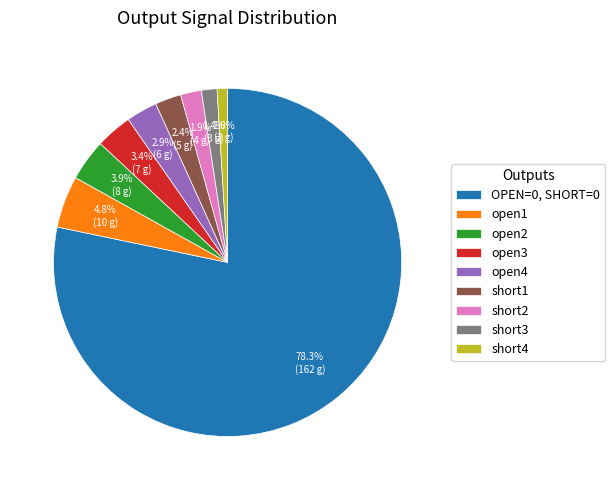

Does OPEN=0, SHORT=0 account for over 50% of the chart?

Yes